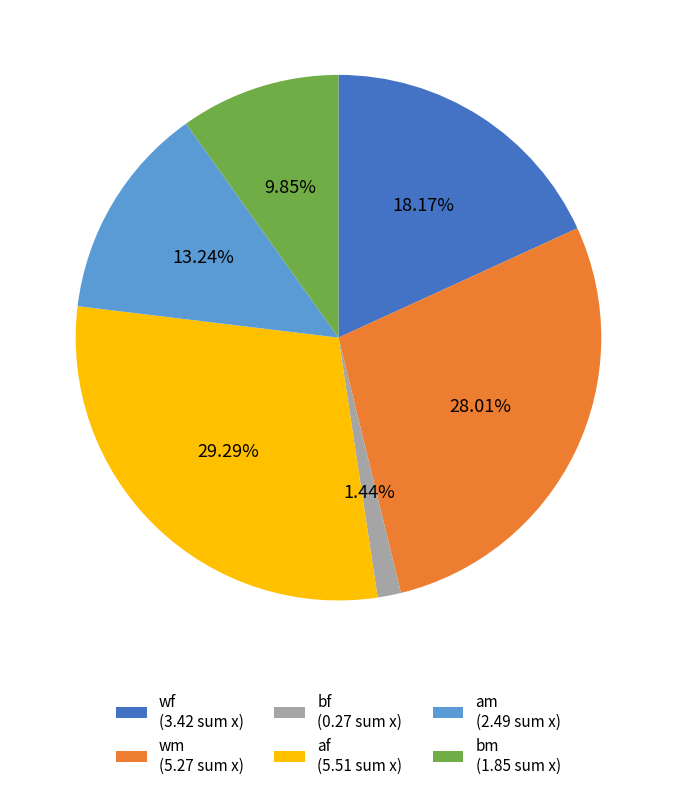

Which has a higher value, bm or wf?

wf